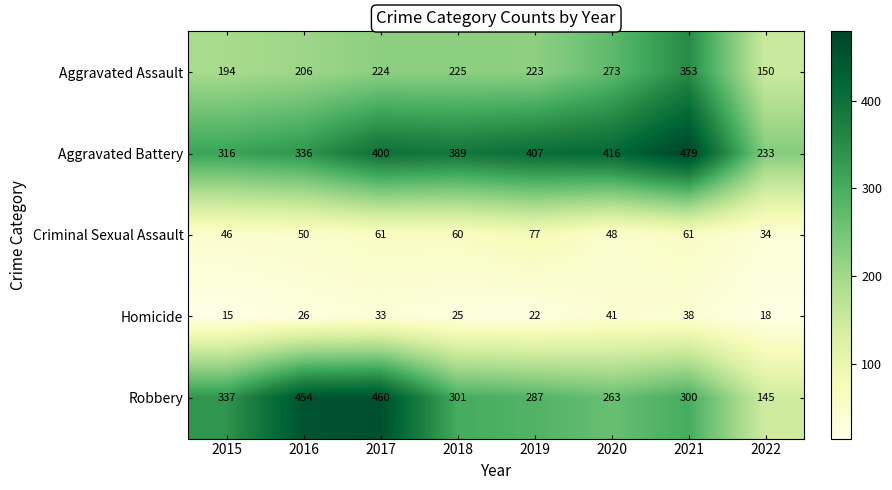

What is the approximate value of Criminal Sexual Assault at 2017, to the nearest 10?

60